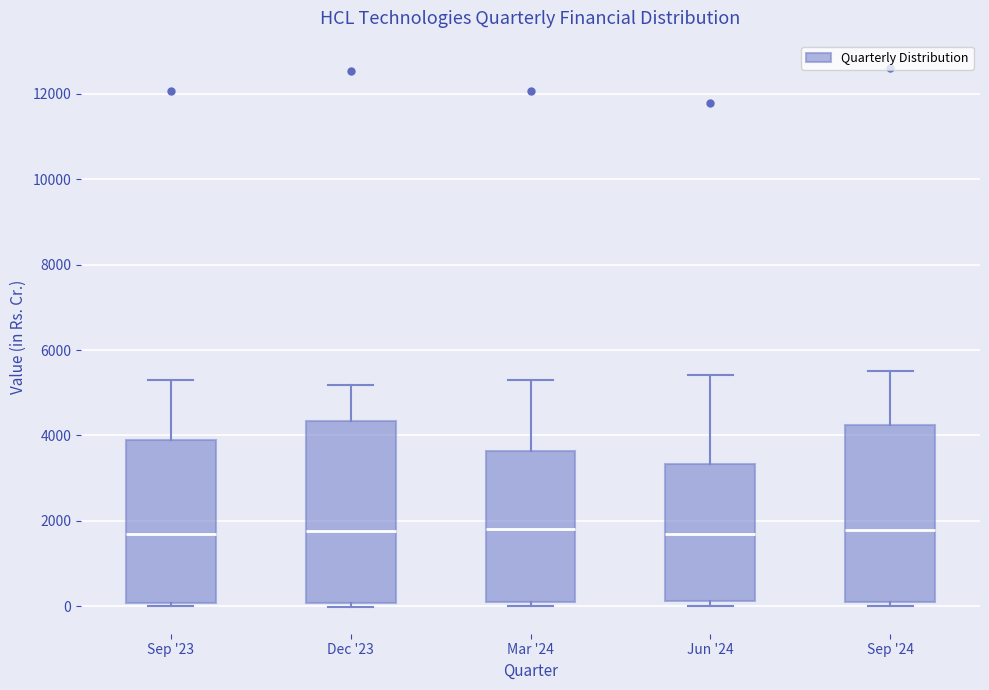

Where is the upper edge of the box for Sep '24 on the y-axis? The values are not printed on the chart, so give them approximately, as read against the axis.

4200